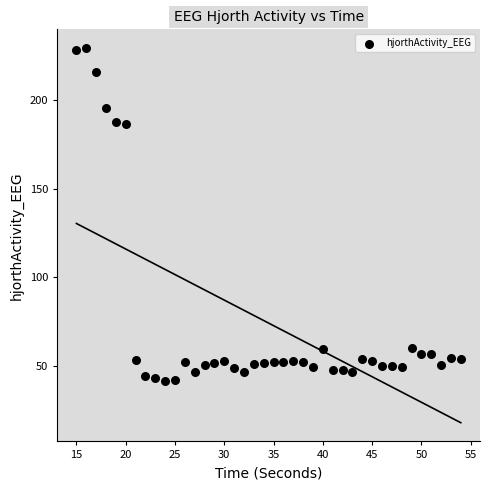

What is the range of X values (max minus min)?

39.0